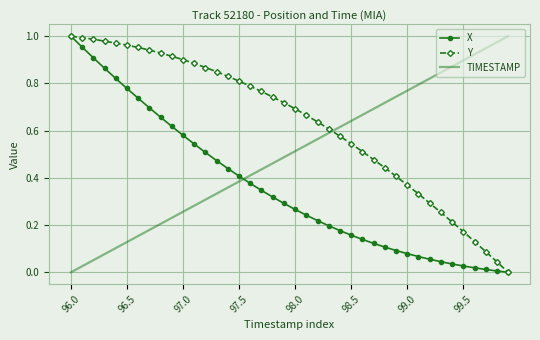

After their last crossing, which series has the higher values: Y or TIMESTAMP?

TIMESTAMP